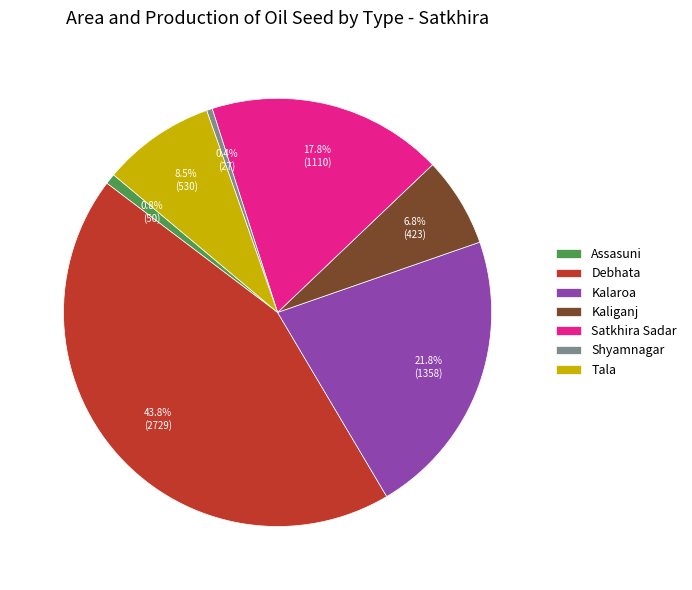

What portion of the pie excludes Debhata?

56.2%